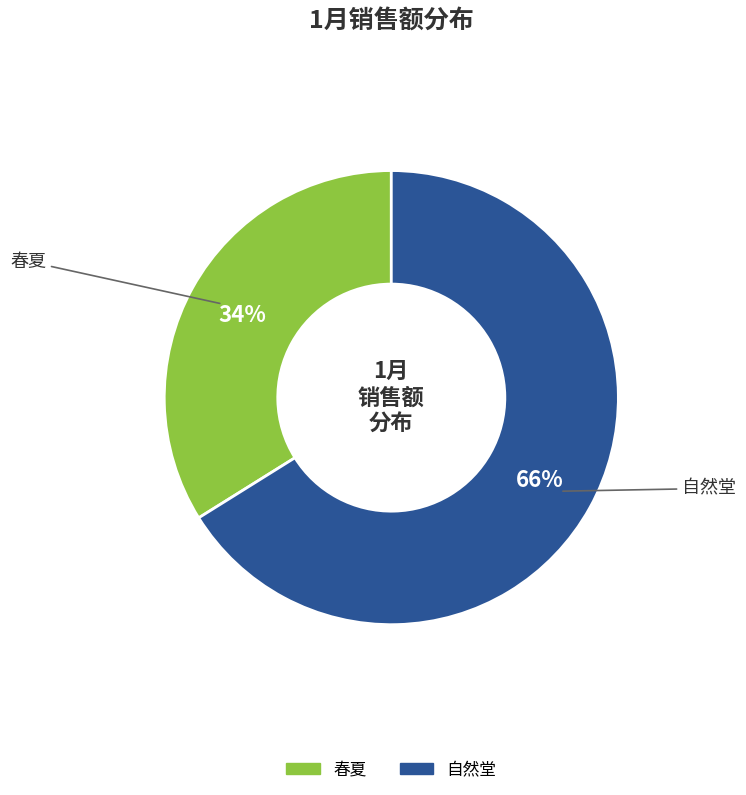

How many segments does this pie chart have?

2